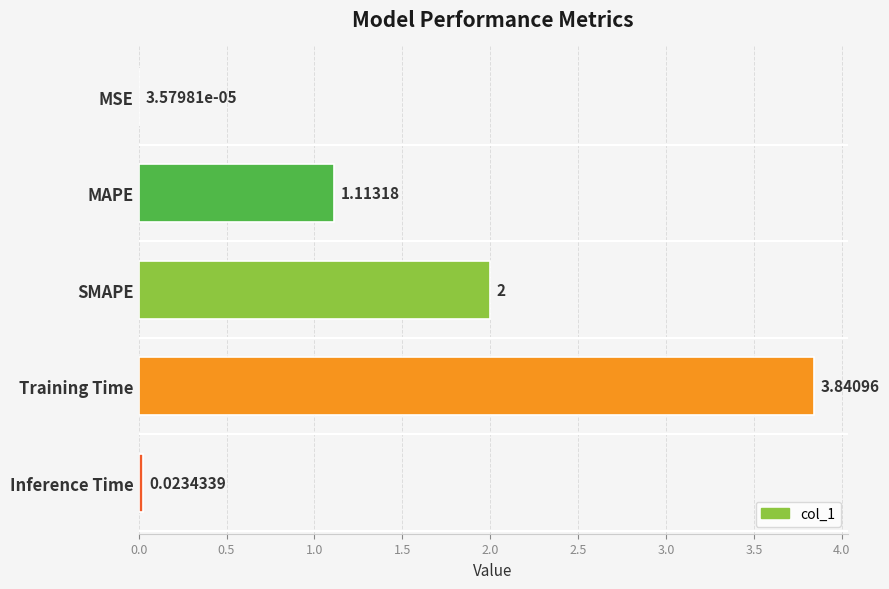

What is the change in value from SMAPE to Training Time?

+1.8